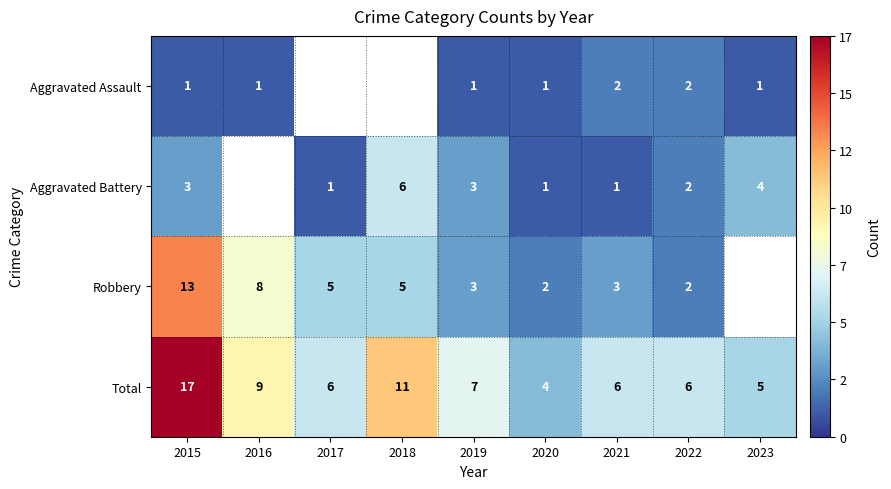

What is the maximum value for Total?

17